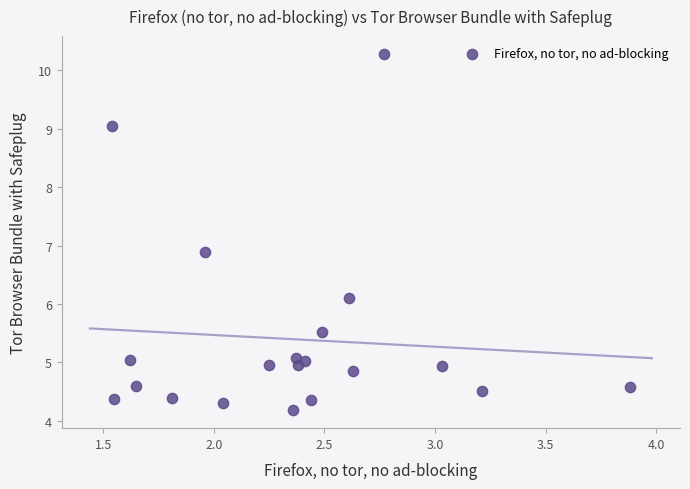

What is the range of X values (max minus min)?

2.3